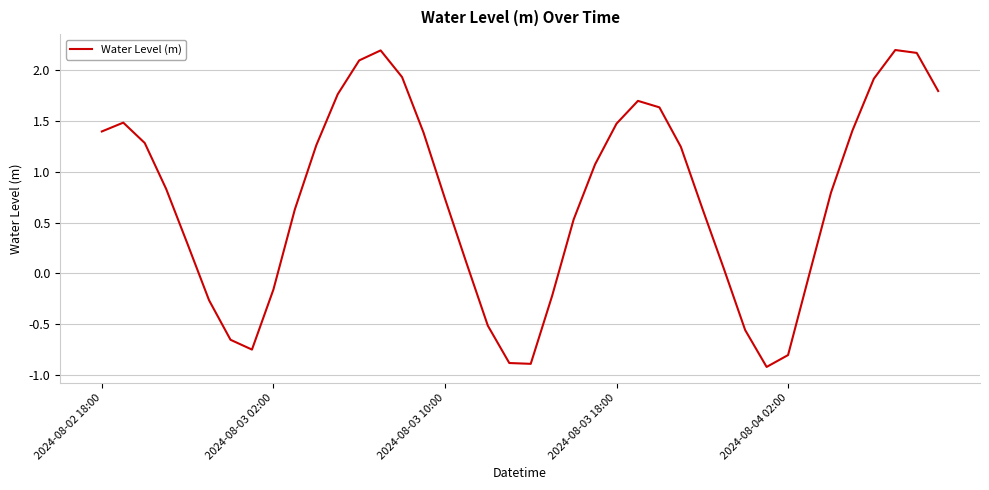

What is the greatest value displayed?

2.2